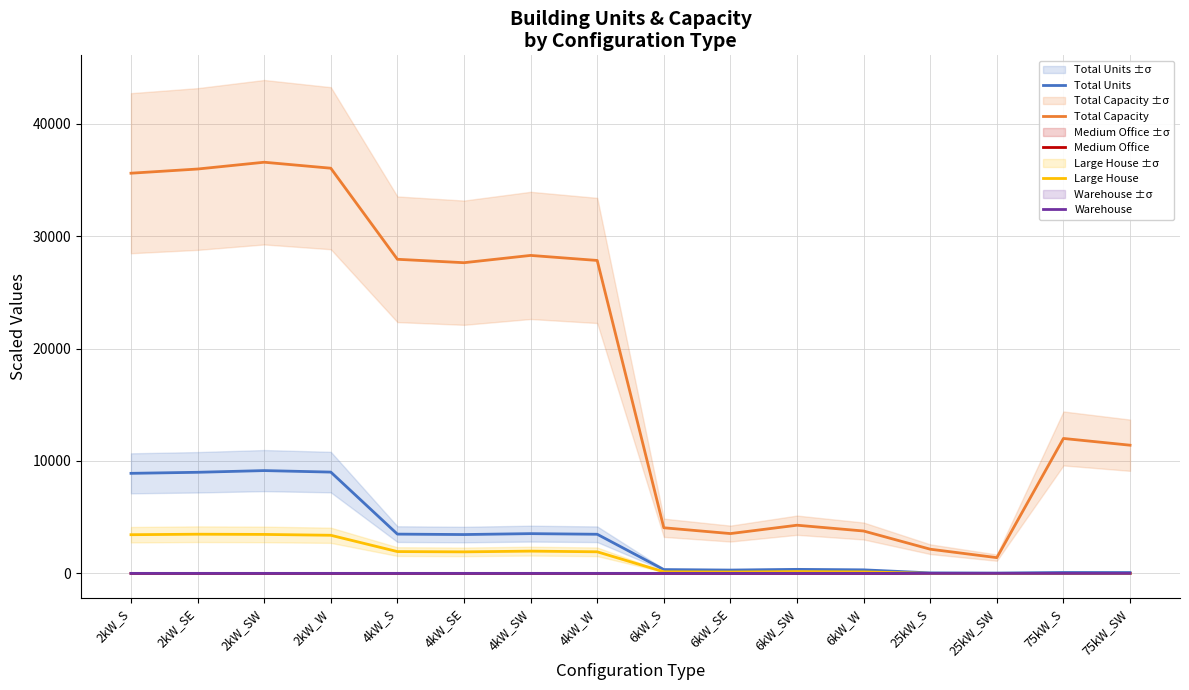

At how many categories does at least one series exceed 20502?

8